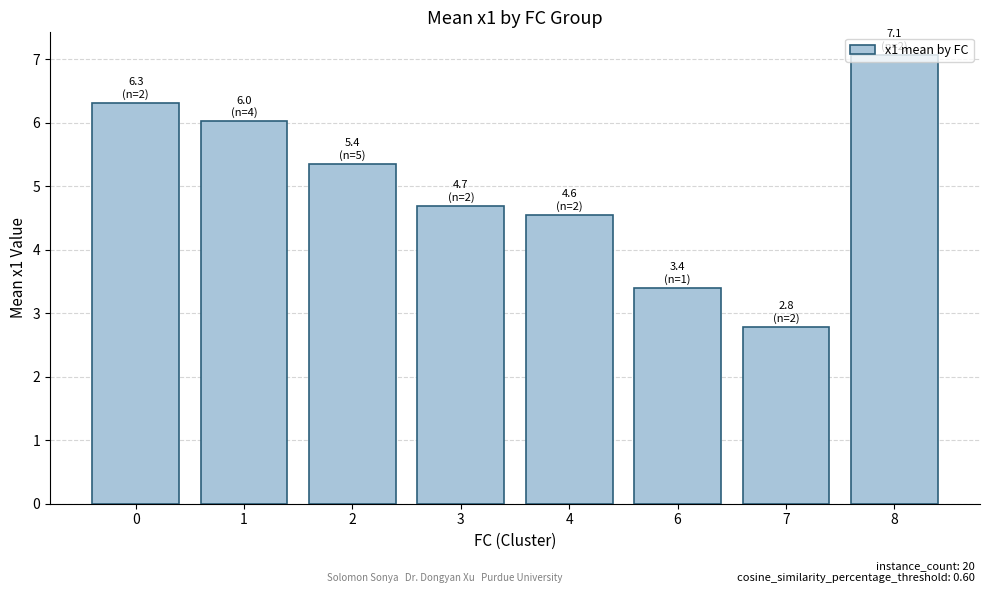

List the labels in order of value, smallest first.

7, 6, 4, 3, 2, 1, 0, 8